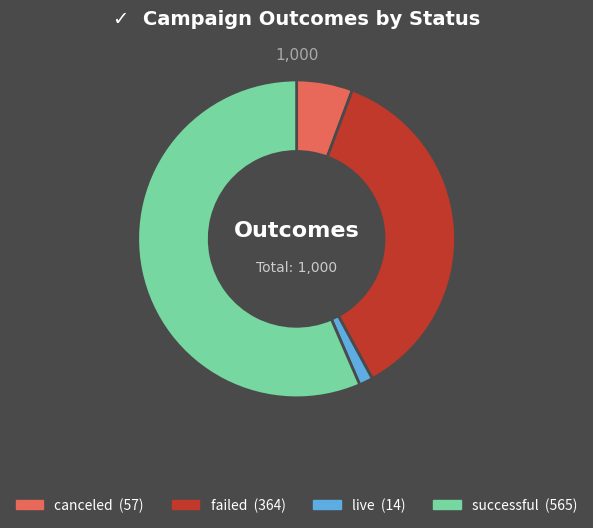

Rank the categories by value from highest to lowest.

successful, failed, canceled, live